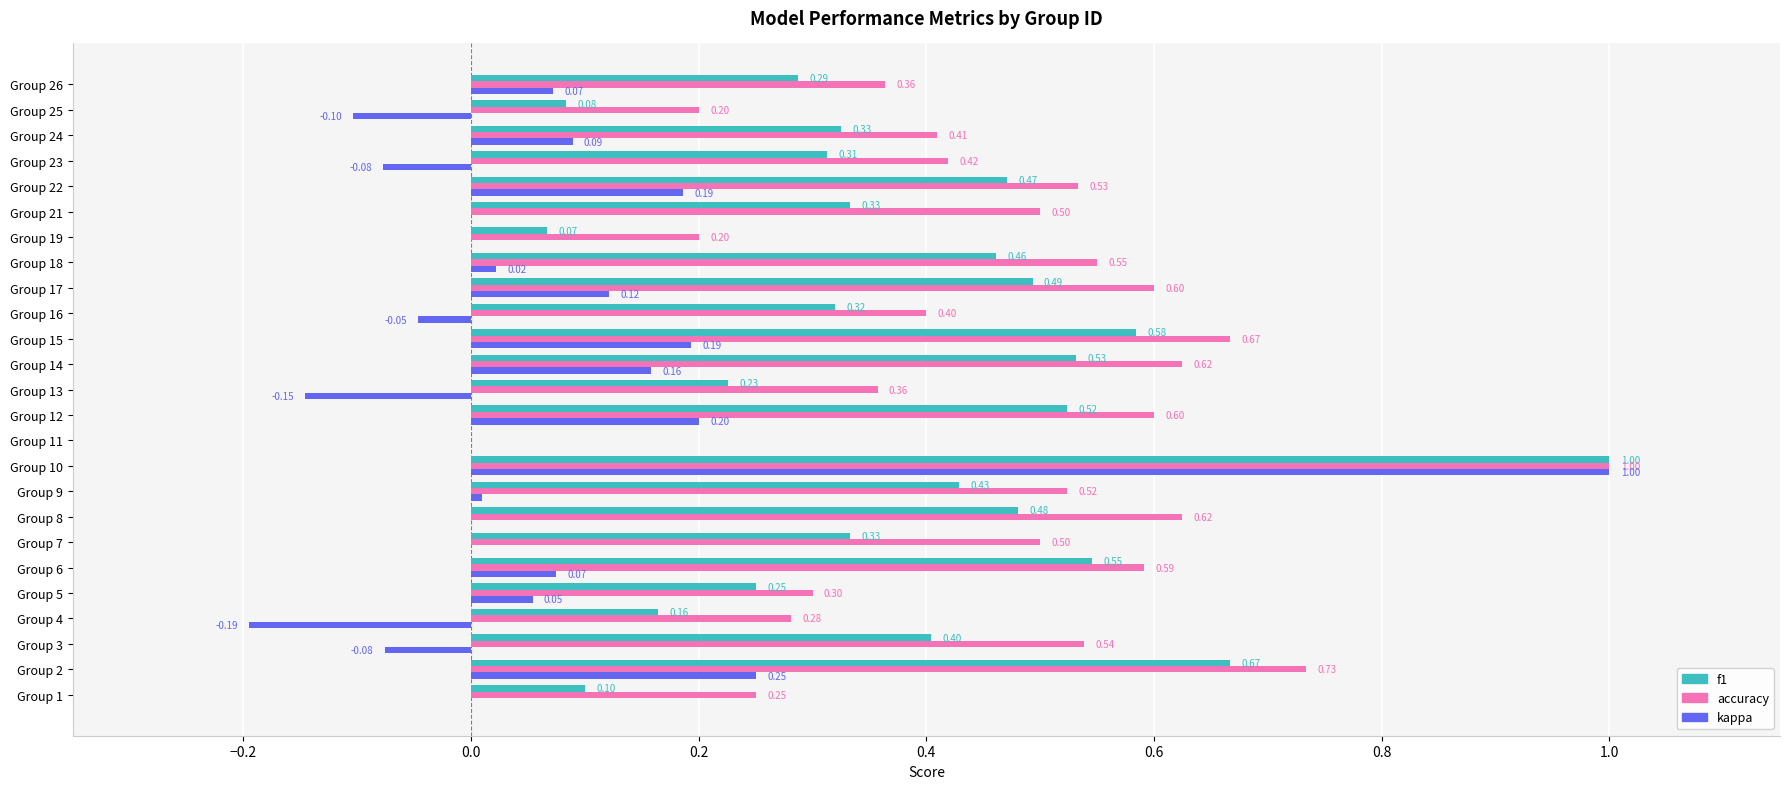

Which series has the largest total across all categories?

accuracy